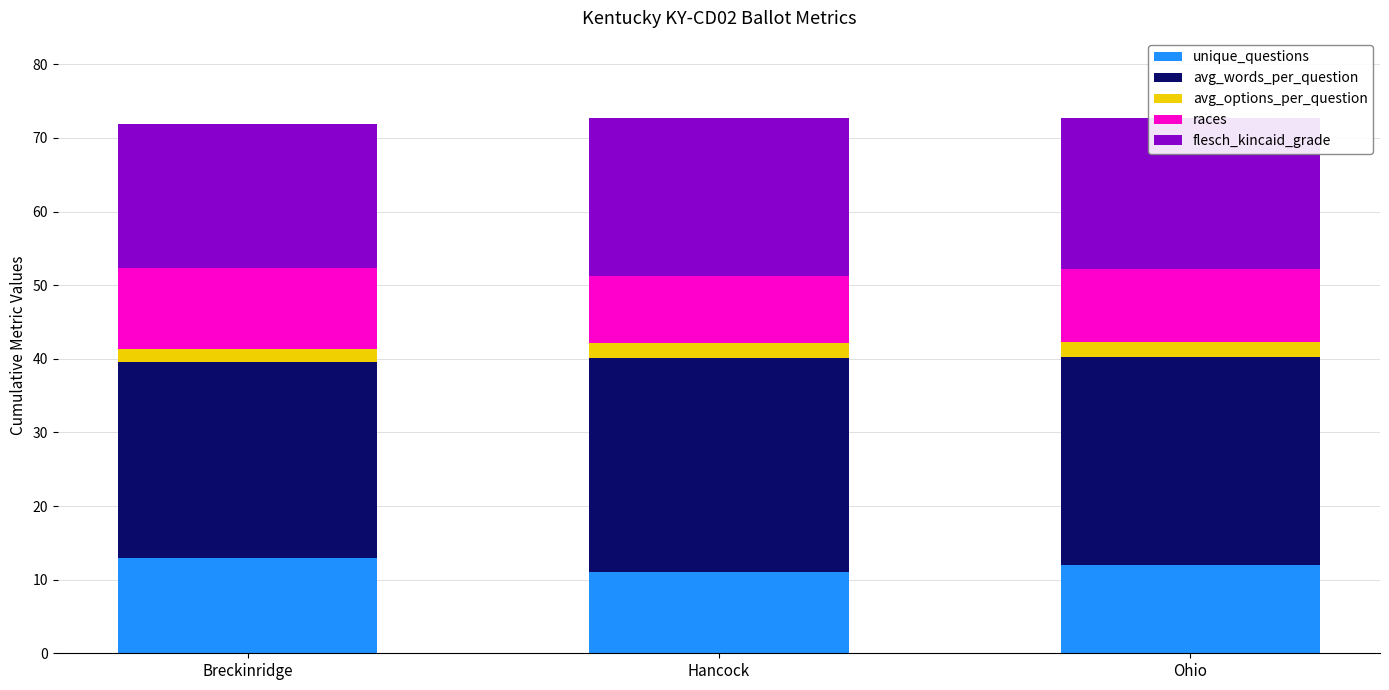

What is the minimum value for unique_questions?

11.0